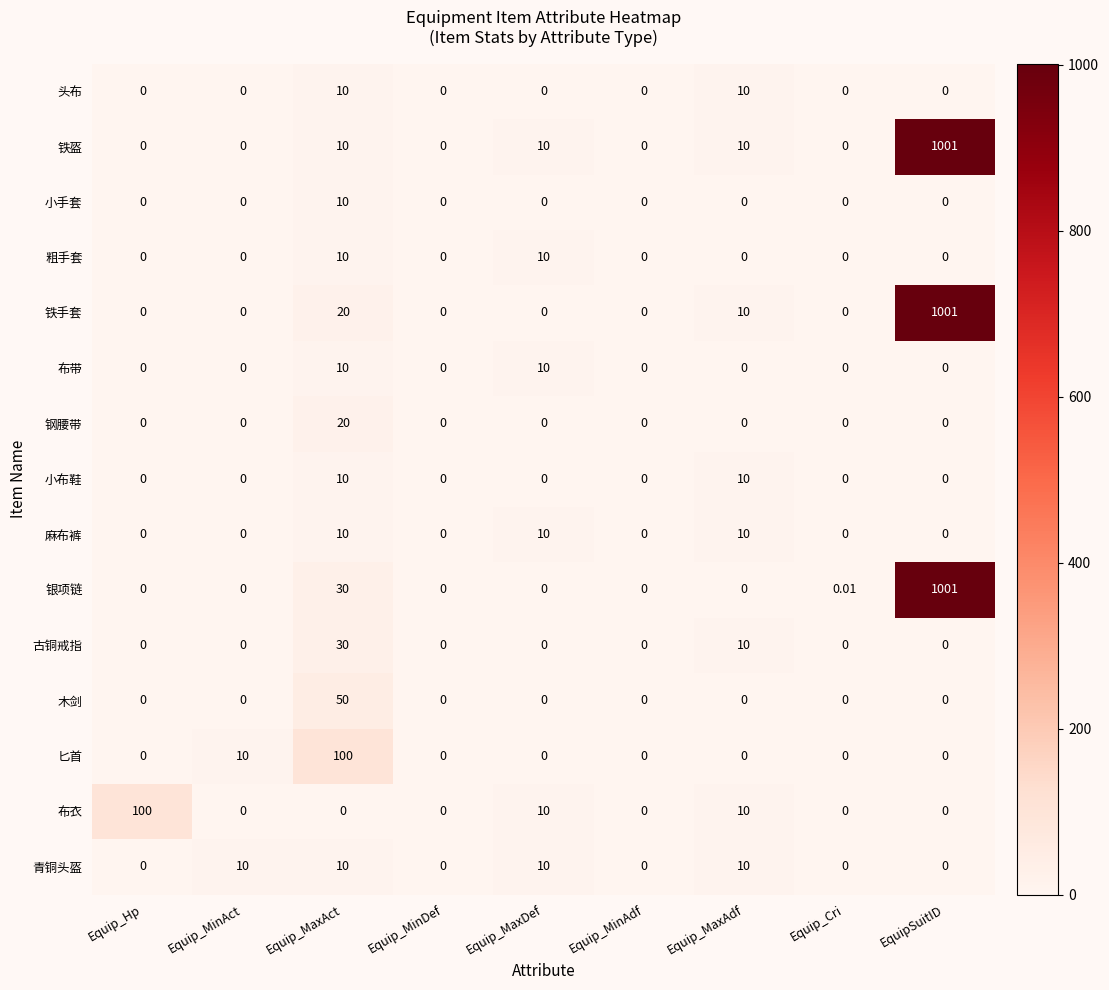

Which series changed the most between Equip_Hp and Equip_MinDef?

布衣